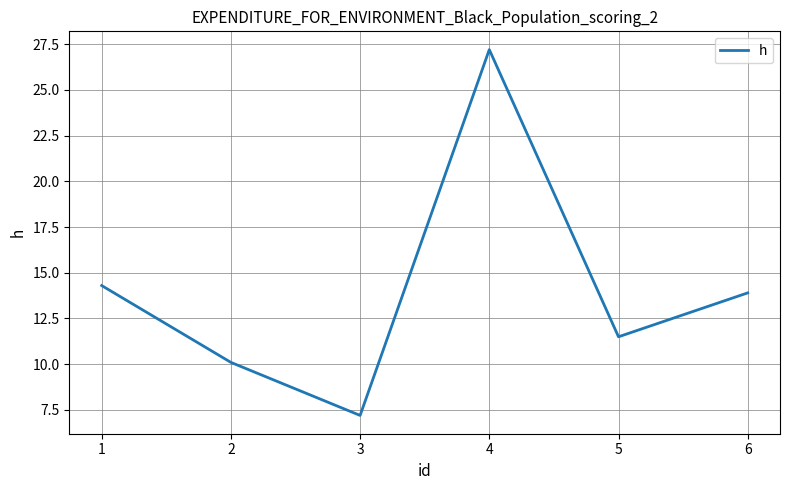

List the labels in order of value, largest first.

4, 1, 6, 5, 2, 3